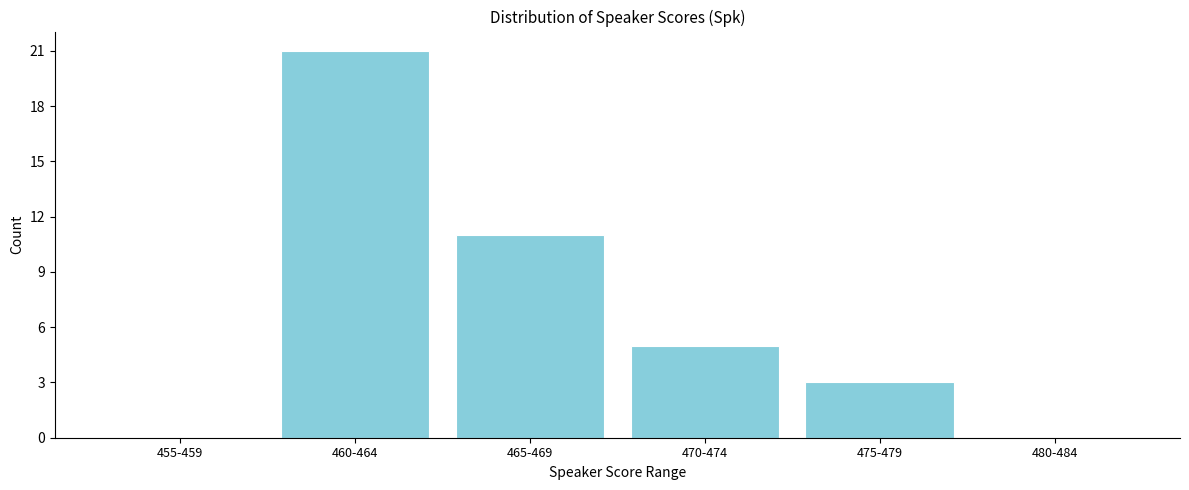

Reading left to right, extract all data points from this chart.

455-459=0	460-464=21	465-469=11	470-474=5	475-479=3	480-484=0